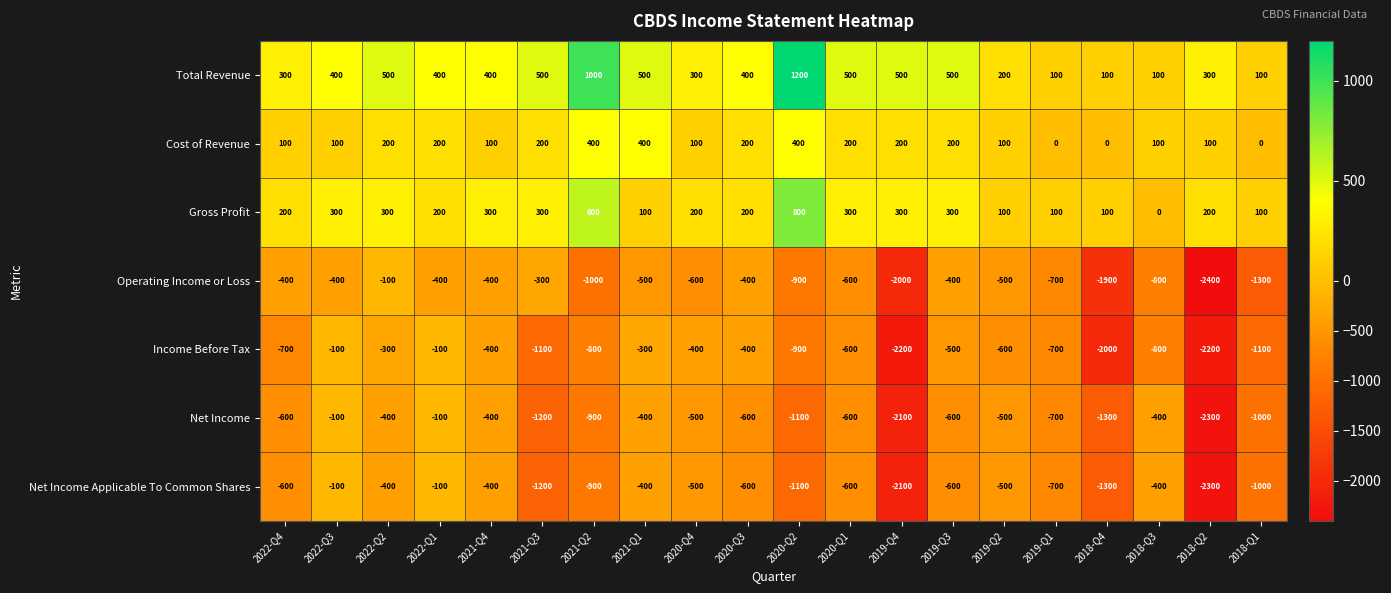

Which label corresponds to the smallest value in the chart?

2018-Q2